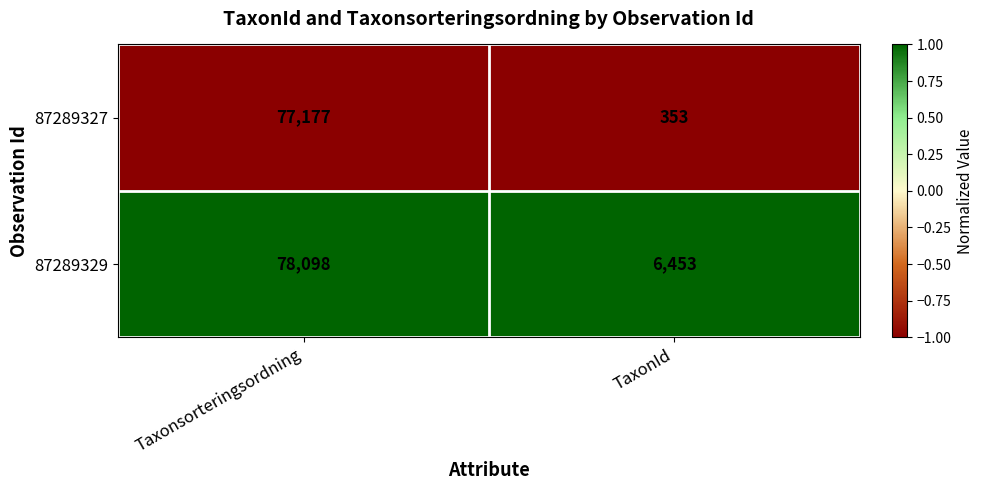

What is the approximate value of 87289327 at TaxonId, to the nearest 10?

350